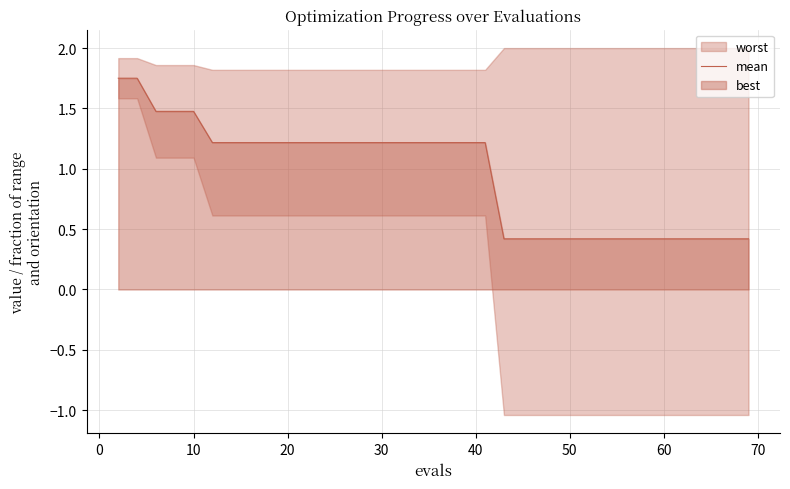

The value of mean at 10 is 2.2. True or false?

False